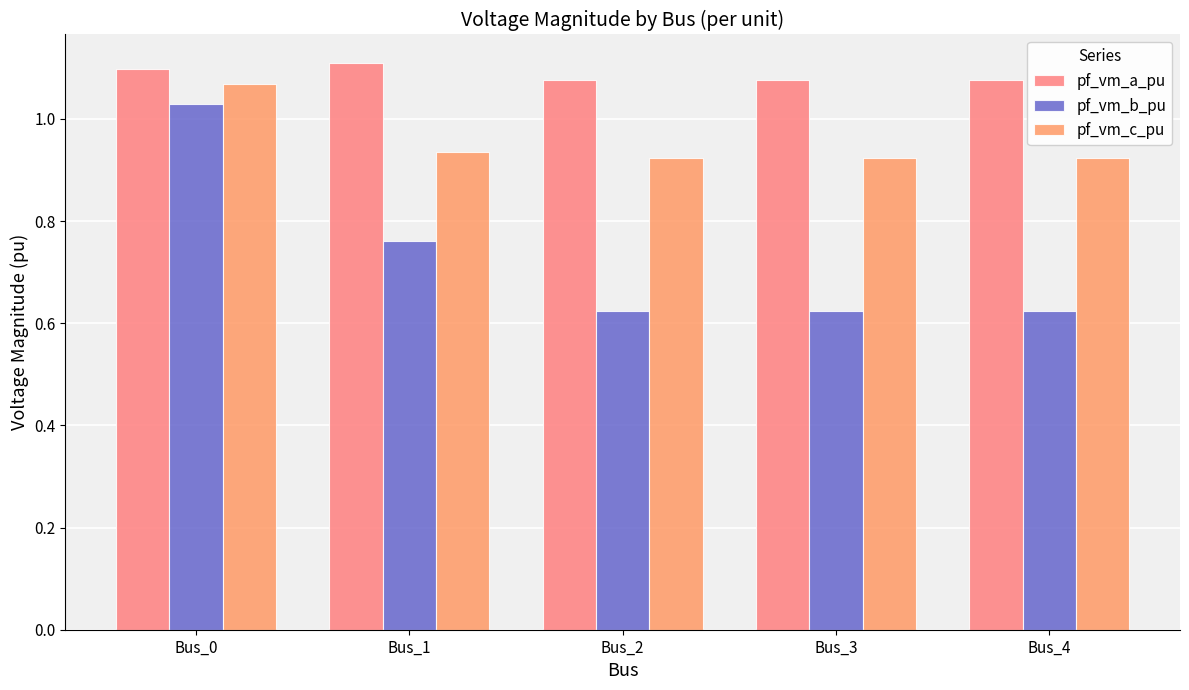

The pf_vm_a_pu series shows 0.5 at Bus_0. True or false?

False